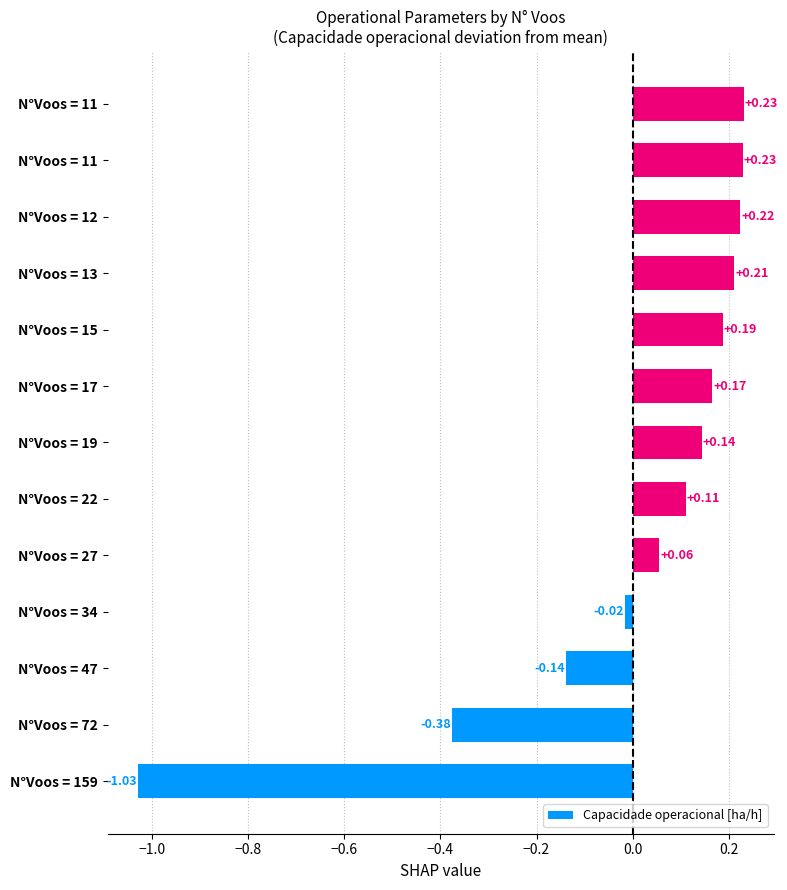

How many values are below zero?

4